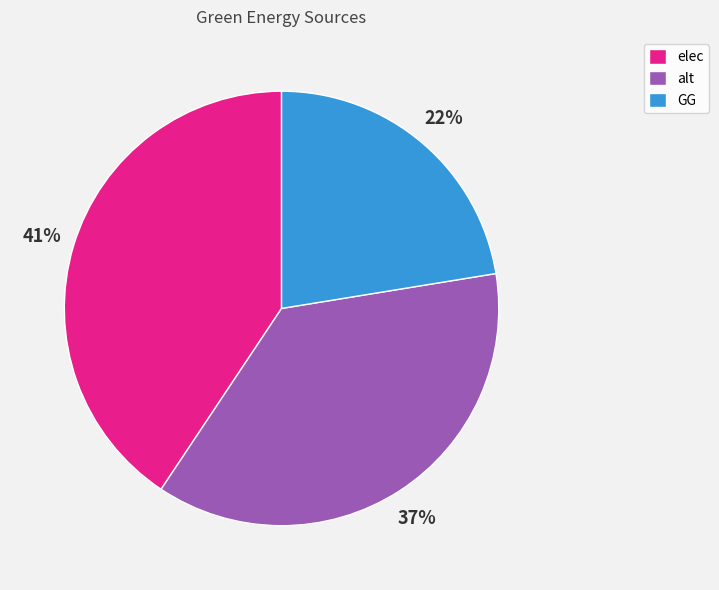

Which slice is the smallest?

GG